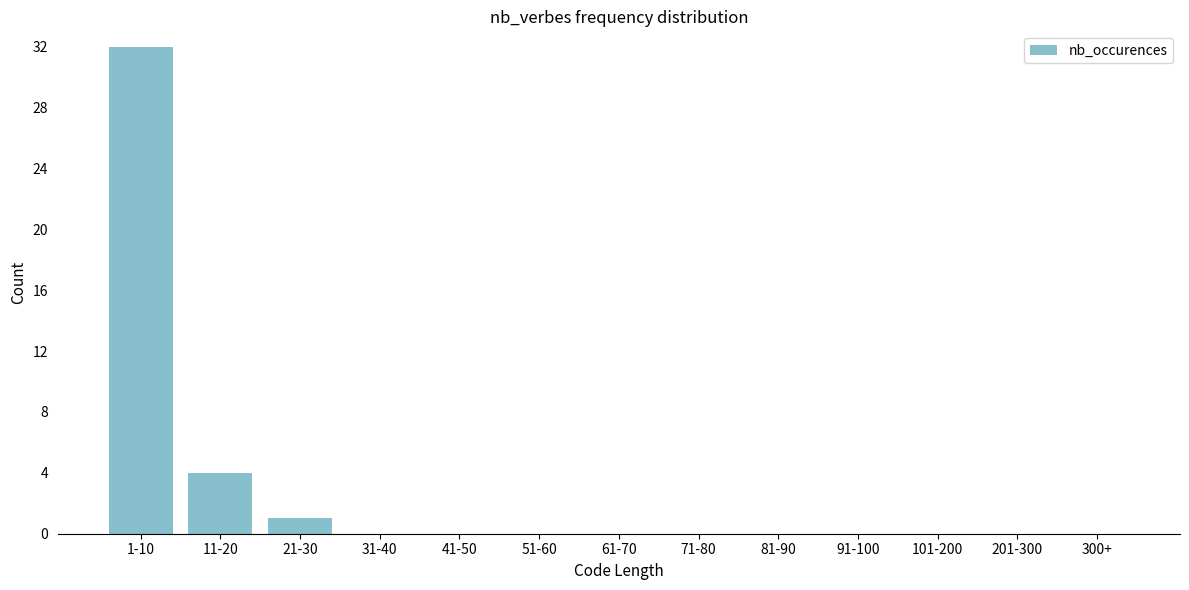

Reading left to right, transcribe all the data shown in this chart.

1-10=32	11-20=4	21-30=1	31-40=0	41-50=0	51-60=0	61-70=0	71-80=0	81-90=0	91-100=0	101-200=0	201-300=0	300+=0